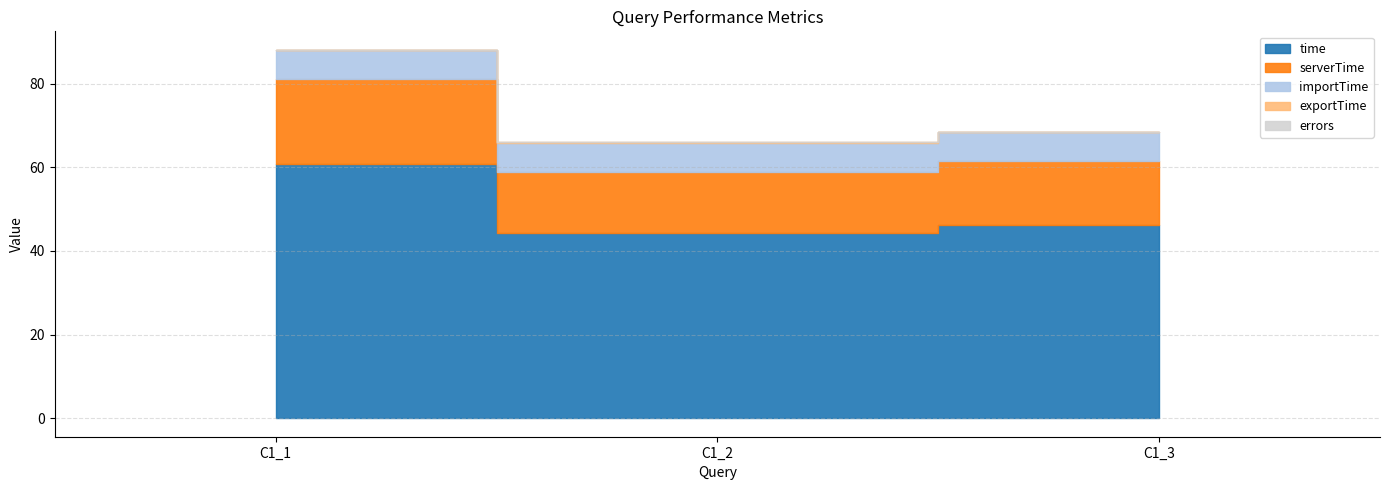

List the series in order of their peak value, lowest first.

errors, exportTime, importTime, serverTime, time